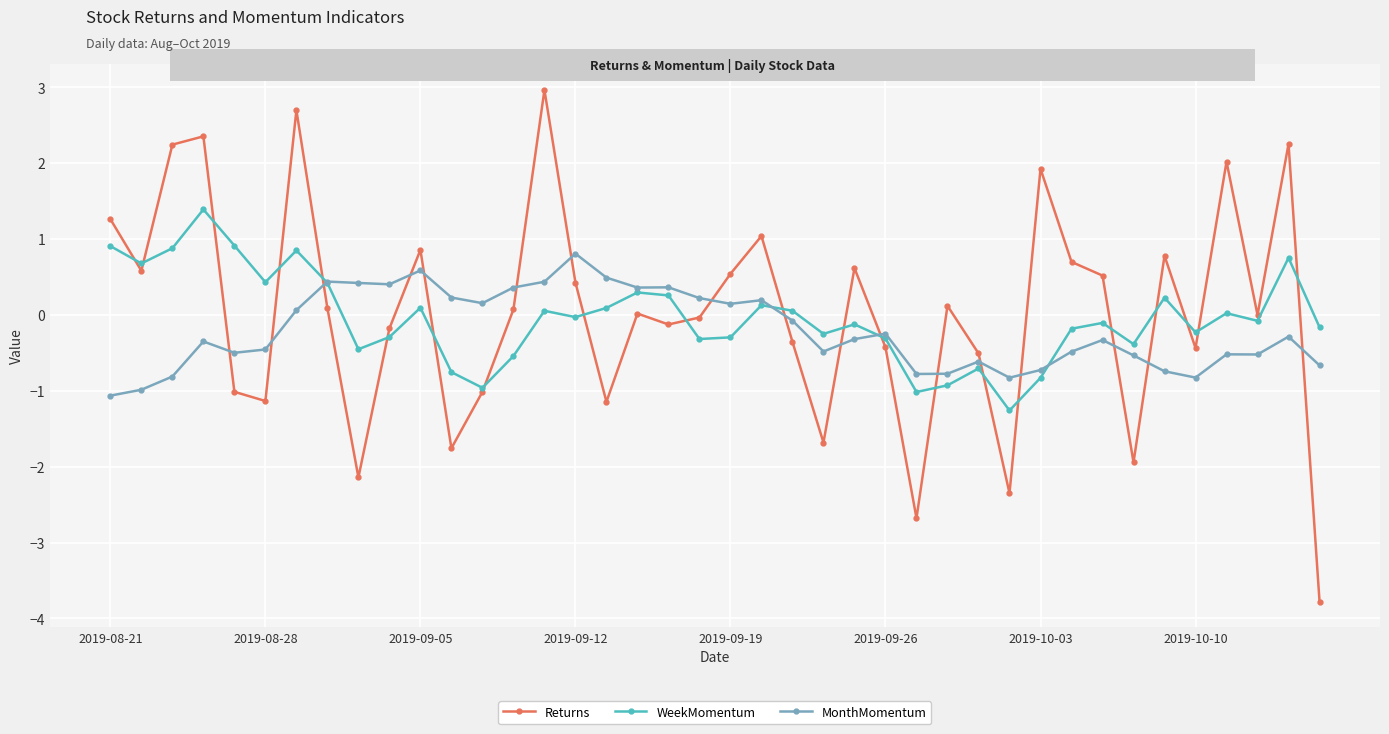

After their last crossing, which series has the higher values: MonthMomentum or Returns?

MonthMomentum